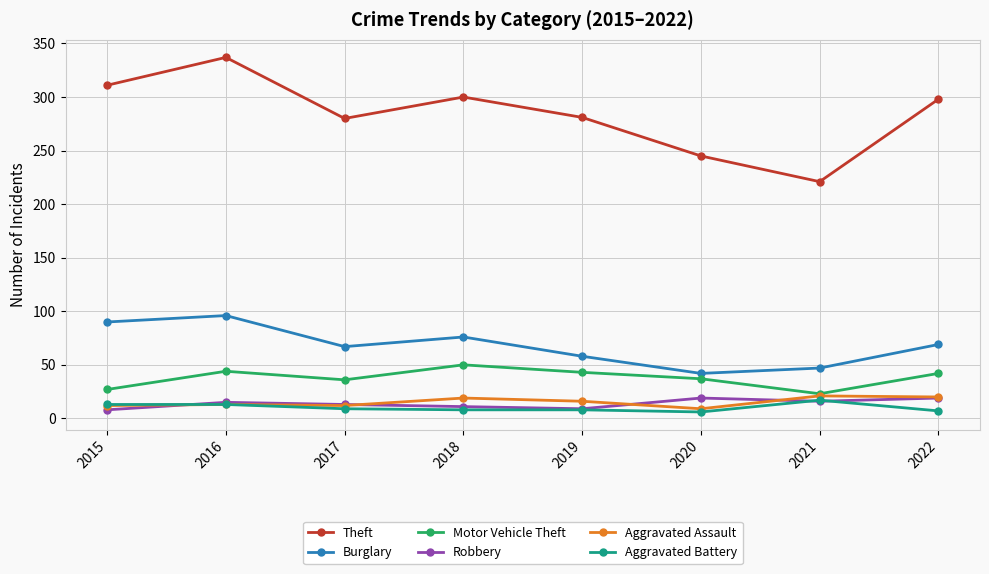

What is the value of the Aggravated Assault point at the 7th from the left?

21